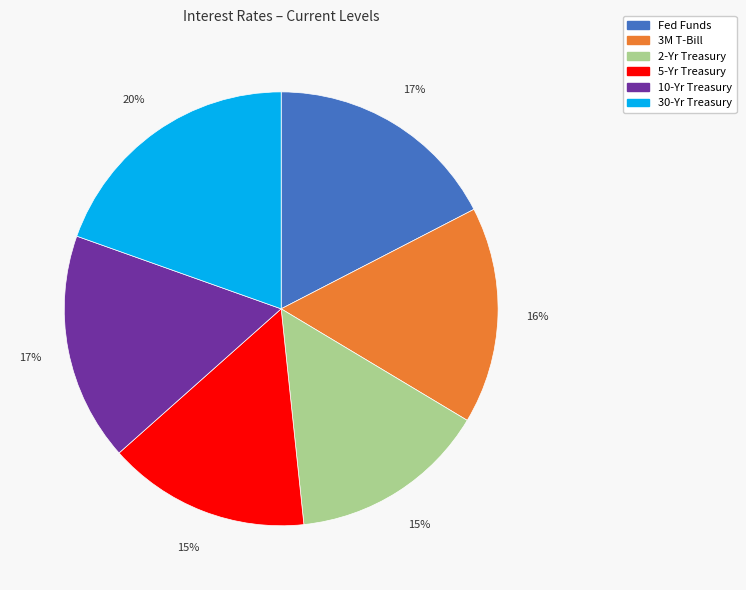

What percentage is the 10-Yr Treasury slice, to the nearest percent?

17%